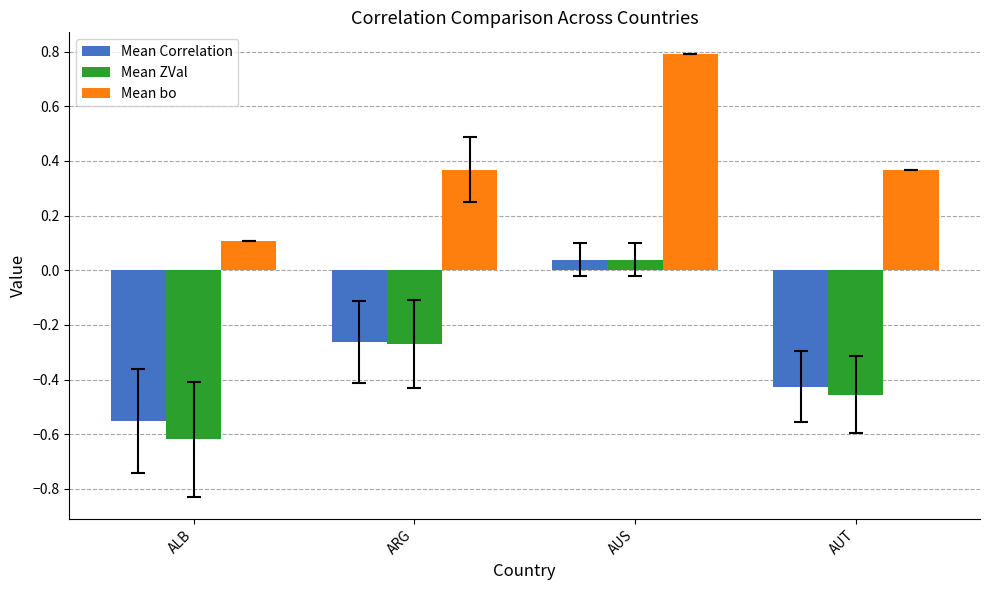

How many bars are there in each group?

3